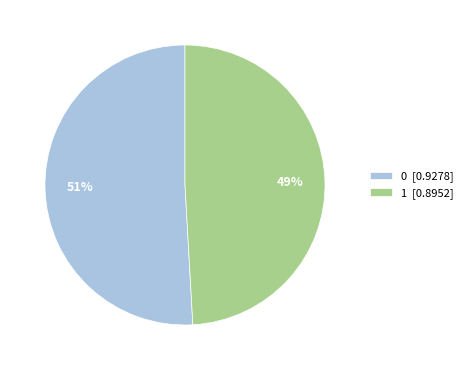

To the nearest percent, what is the combined percentage of 1 and 0?

100%